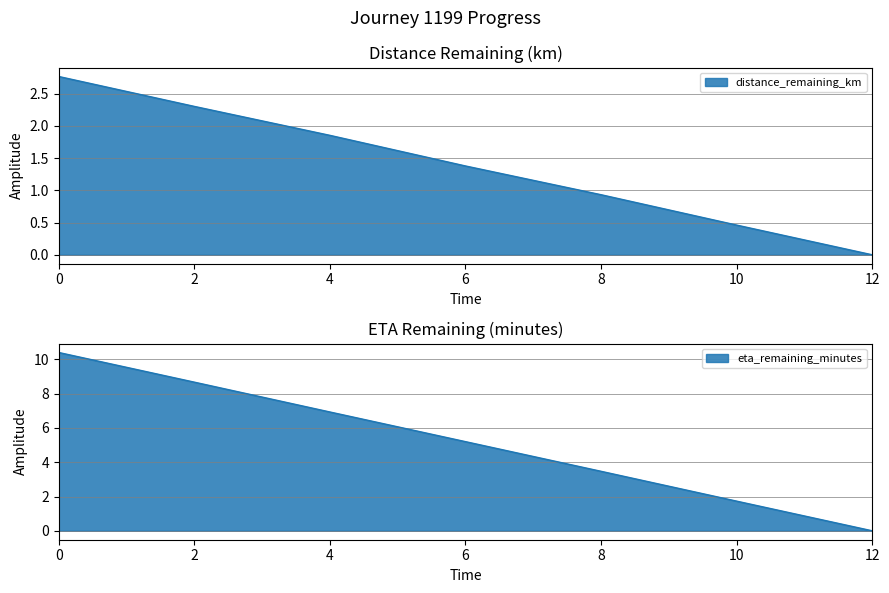

What is the label of the 6th point from the right?

2.0